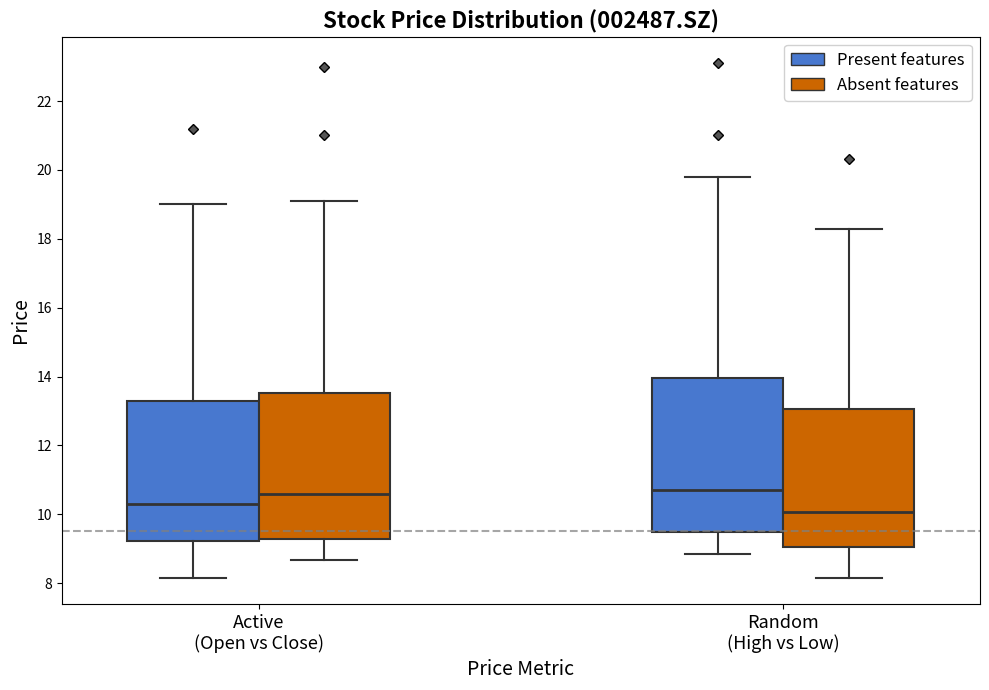

Reading left to right, read every box against the y-axis: the position of its median line, the range the box covers, and the ends of its whiskers. The values are not printed on the chart, so give them approximately, as read against the axis.

Active (Open vs Close) (Present features): median 10.2, box 9.2 to 13.2, whiskers 8.2 to 19.0
Active (Open vs Close) (Absent features): median 10.6, box 9.2 to 13.6, whiskers 8.6 to 19.2
Random (High vs Low) (Present features): median 10.6, box 9.4 to 14.0, whiskers 8.8 to 19.8
Random (High vs Low) (Absent features): median 10.0, box 9.0 to 13.0, whiskers 8.2 to 18.2